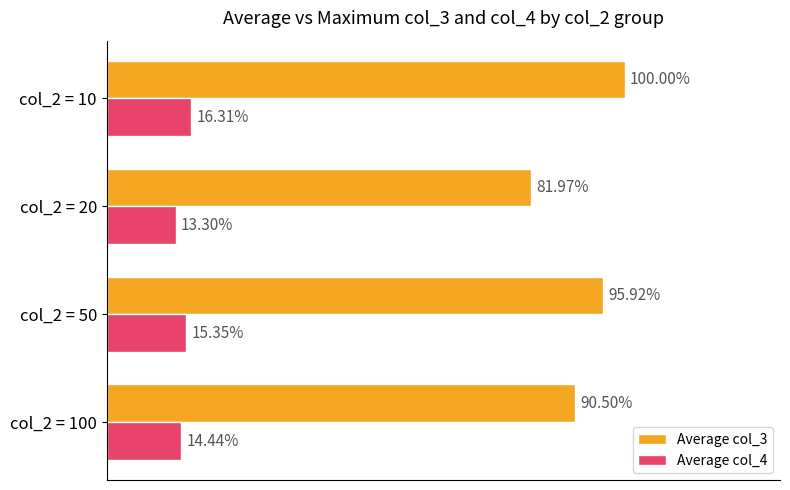

Between col_2 = 20 and col_2 = 10, which series saw the biggest shift?

Average col_3